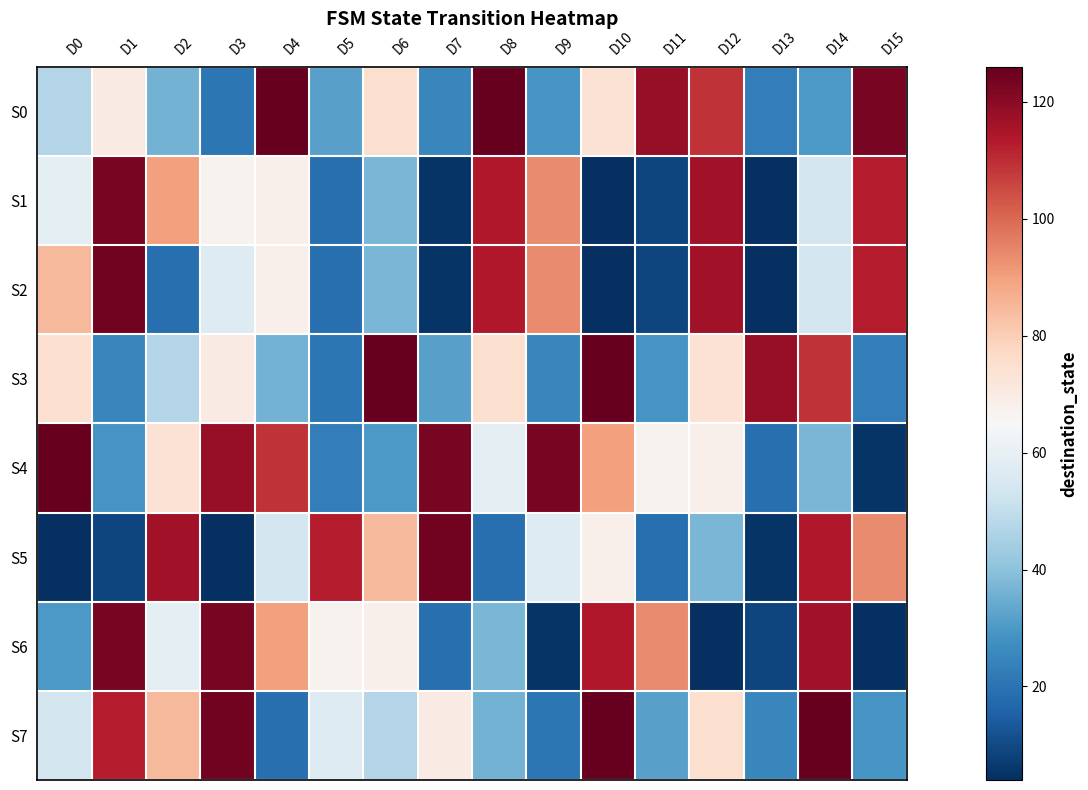

What is the spread (max minus min) of values at D2?

97